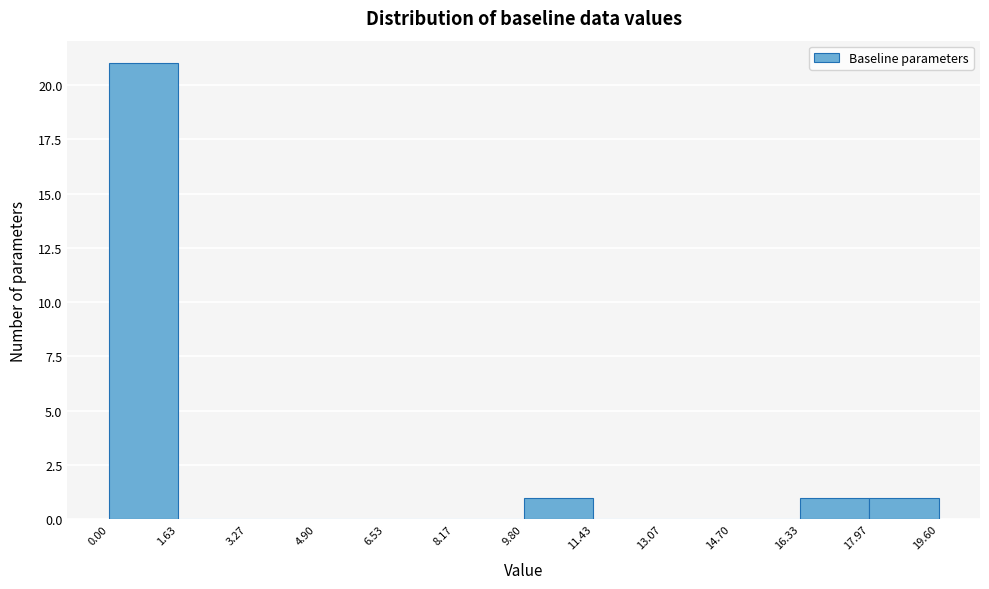

What is the height of the bar covering 0.00 to 1.63 on the x-axis? The values are not printed on the chart, so give them approximately, as read against the axis.

21